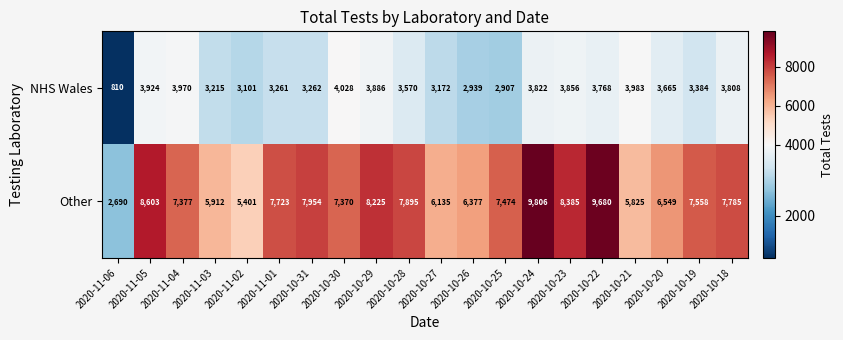

Which series has the widest spread of values?

Other